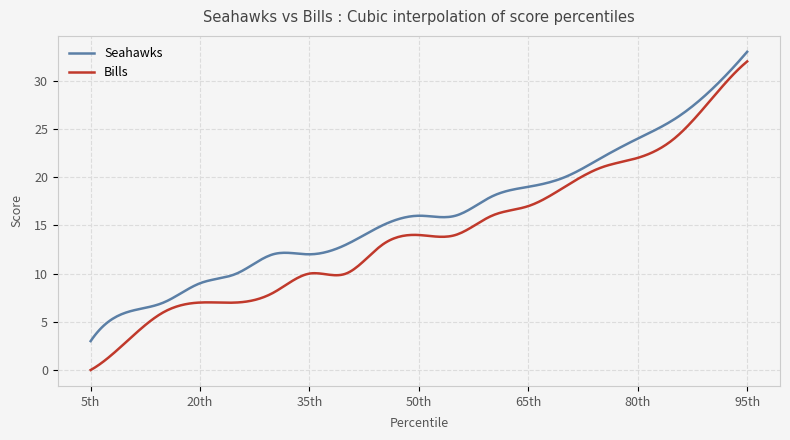

What is the maximum value shown in the chart?

33.0